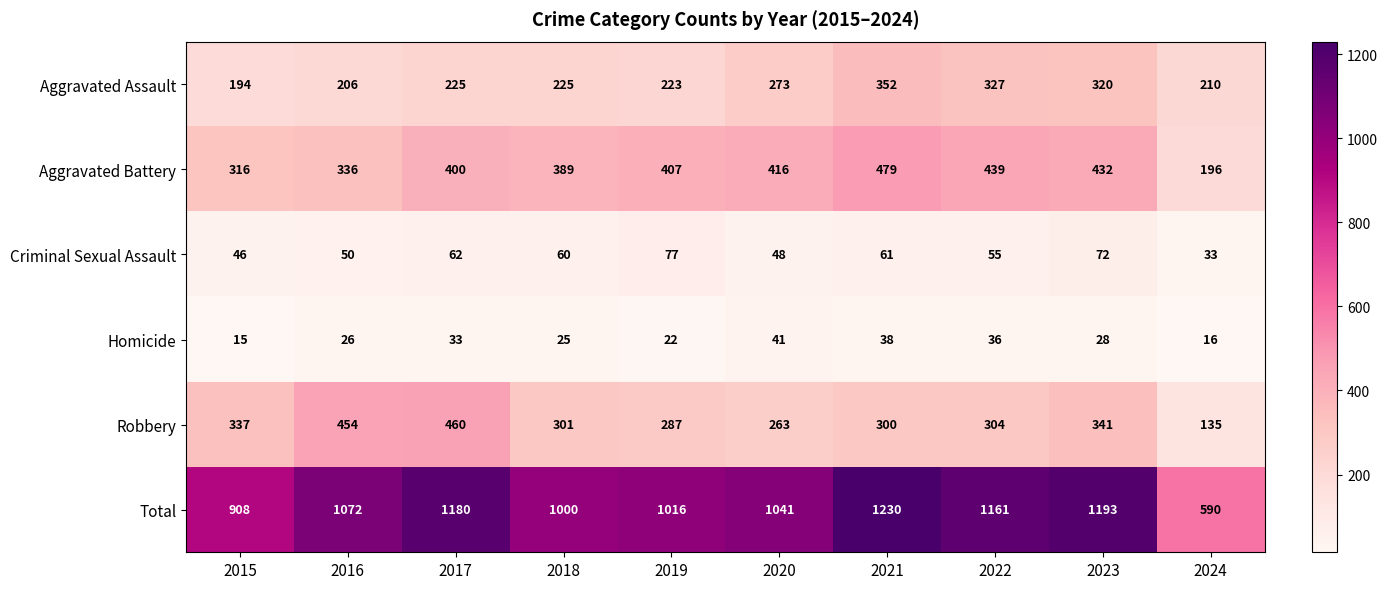

Where is Homicide nearest to the value 28?

2023